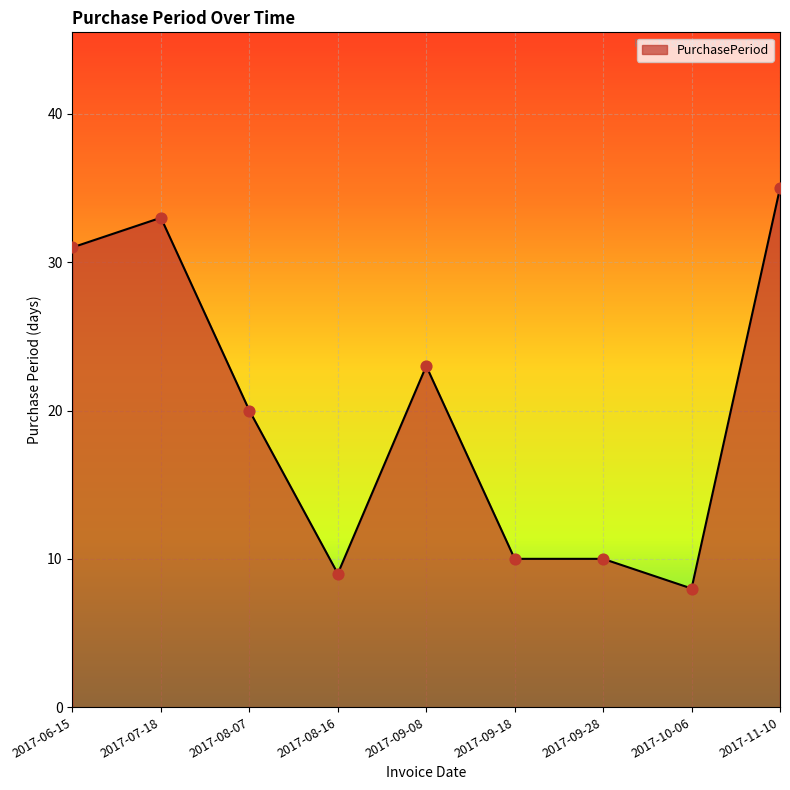

What is the change in value from 2017-08-07 to 2017-09-28?

-10